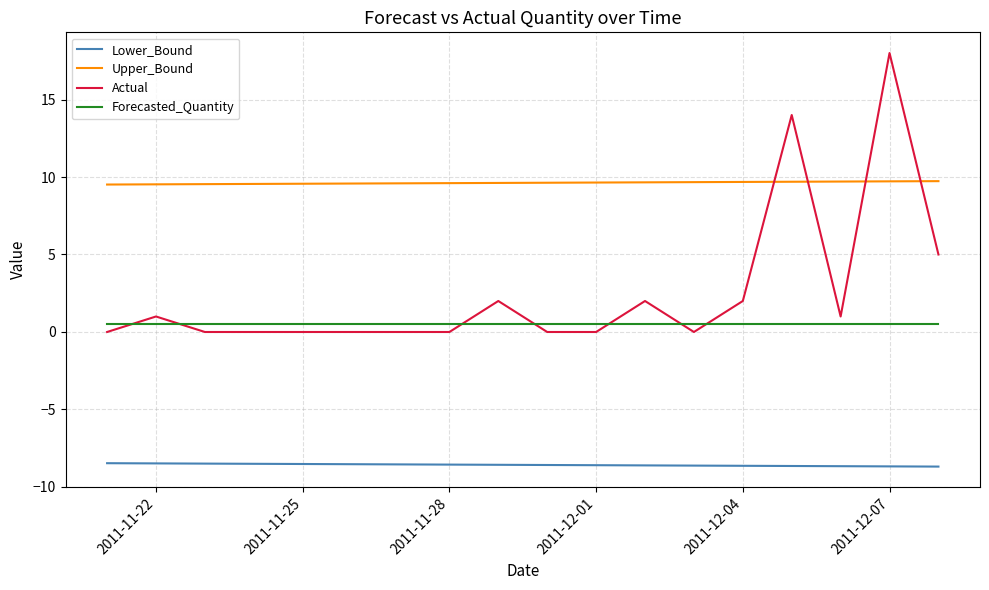

Which series has the largest total across all categories?

Upper_Bound